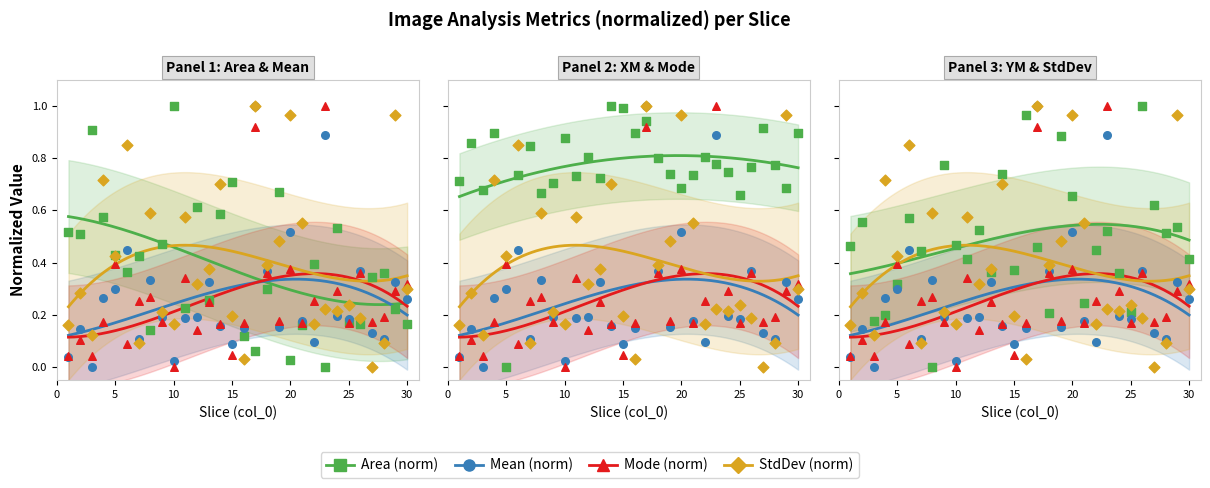

At how many categories does at least one series exceed 0?

30